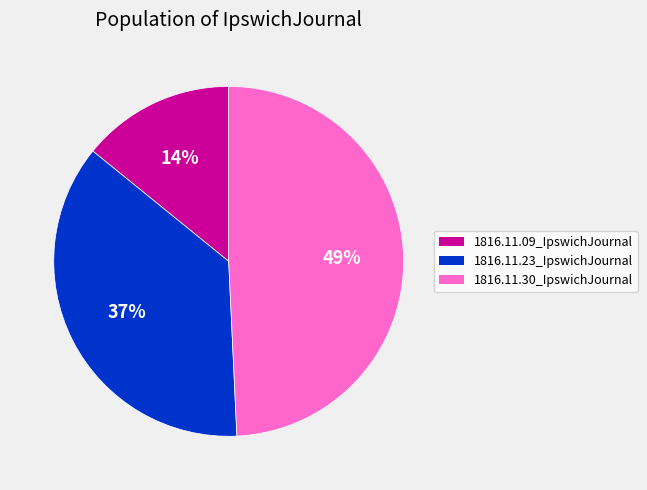

Is it true that 1816.11.23_IpswichJournal is 52% of the pie?

False